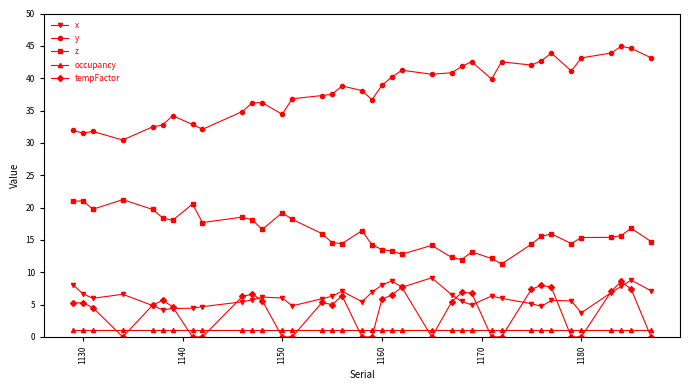

What is the greatest value displayed?

44.9